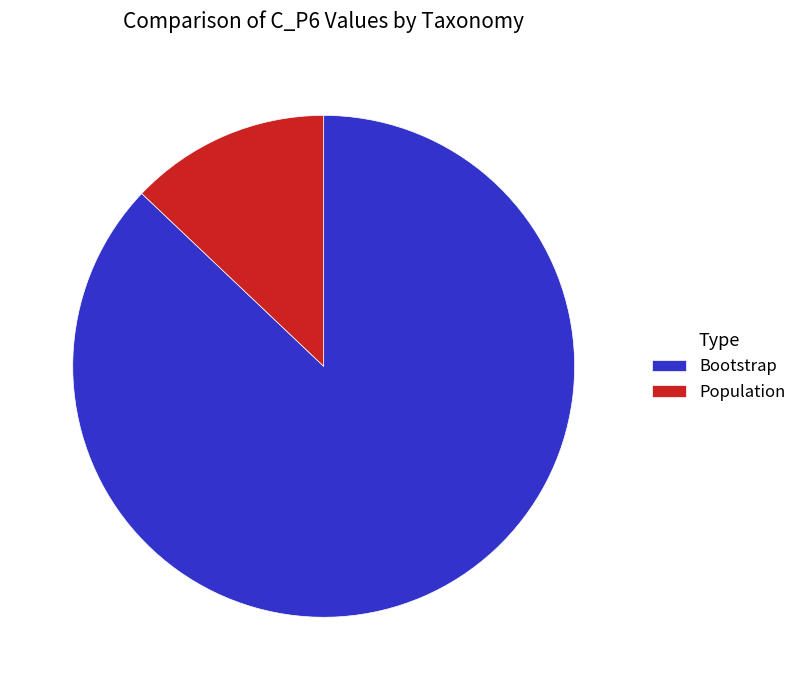

Which category has the smallest portion of the pie?

Population